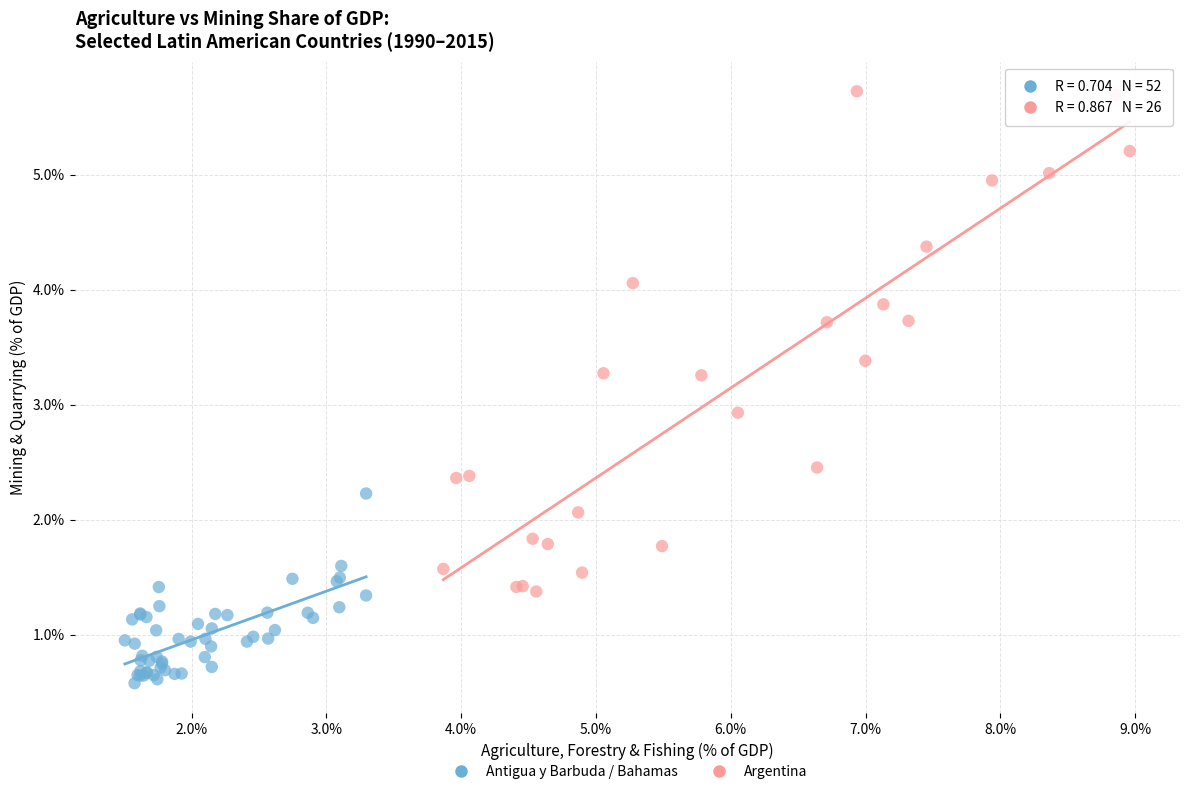

Which series contains the lowest Y value?

Antigua y Barbuda / Bahamas